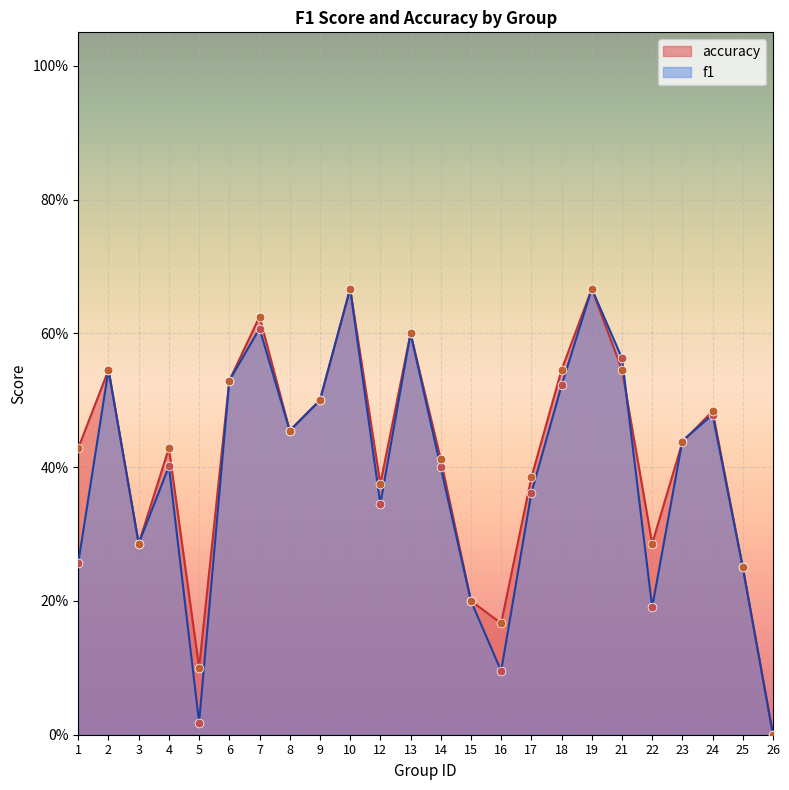

Which series contains the lowest Y value?

f1